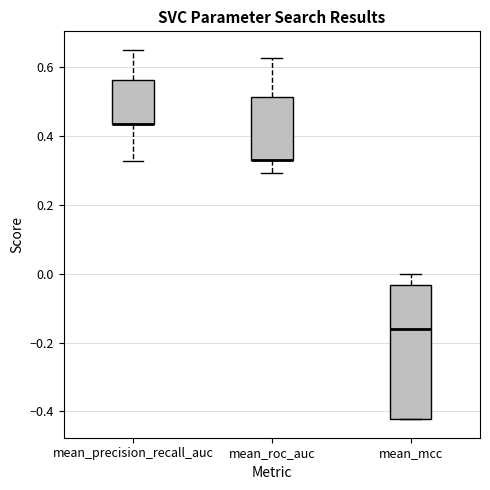

Which box is the tallest, from its lower edge to its upper edge?

mean_mcc